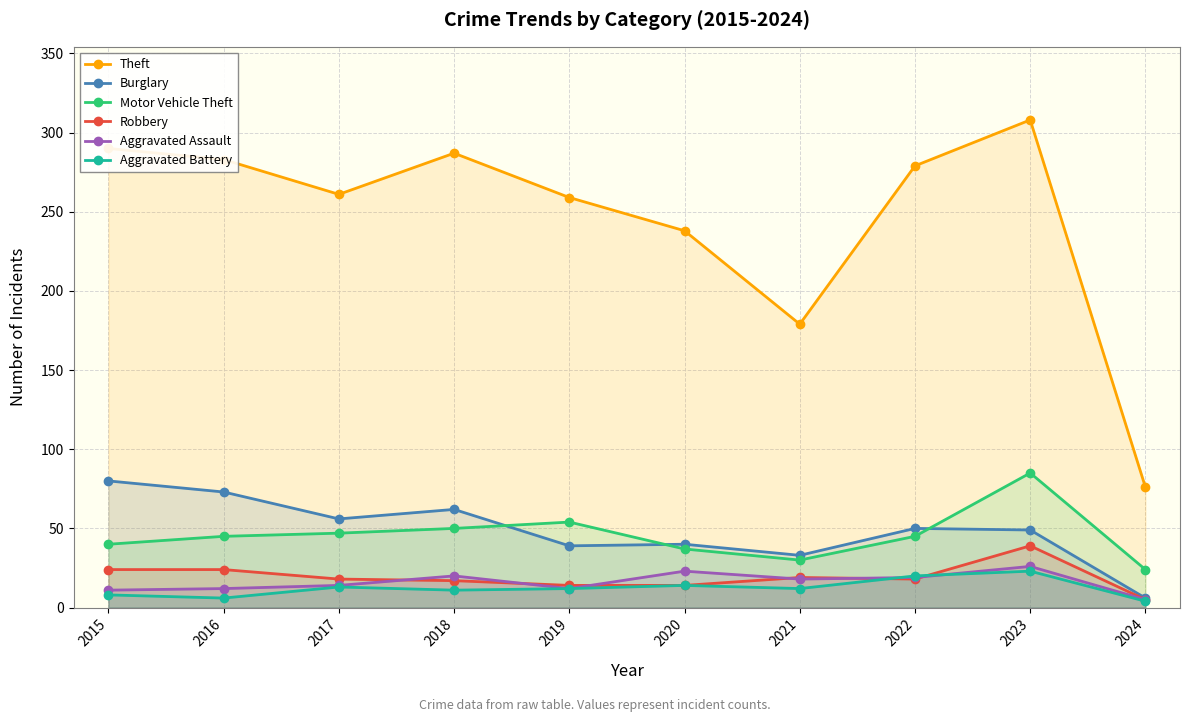

Where is the first local minimum for Motor Vehicle Theft?

2021